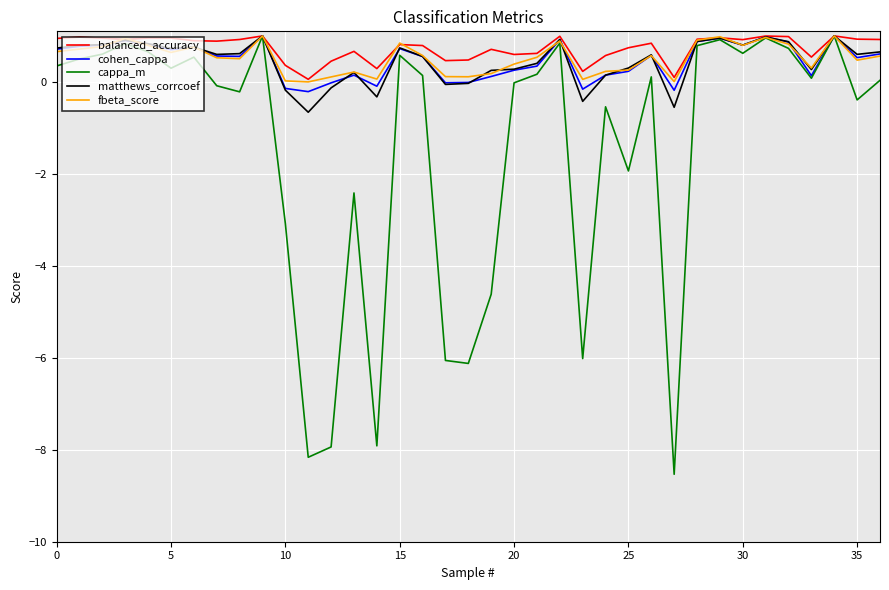

What is the highest value of the cappa_m series?

1.0